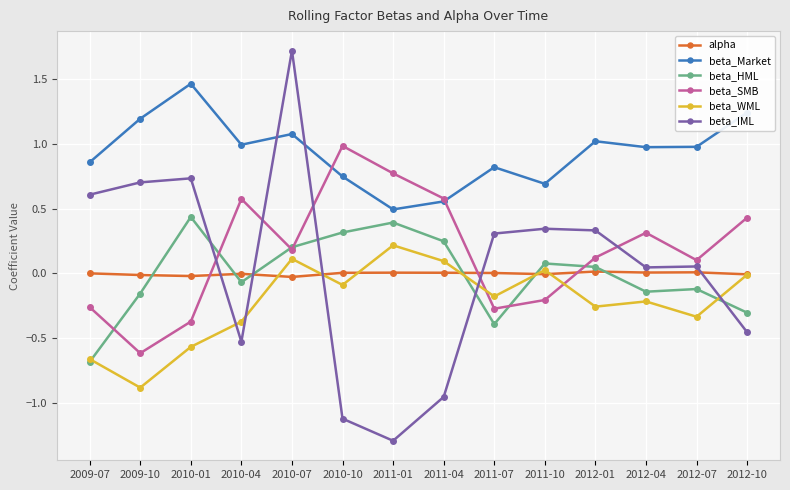

How many series are shown in this chart?

6